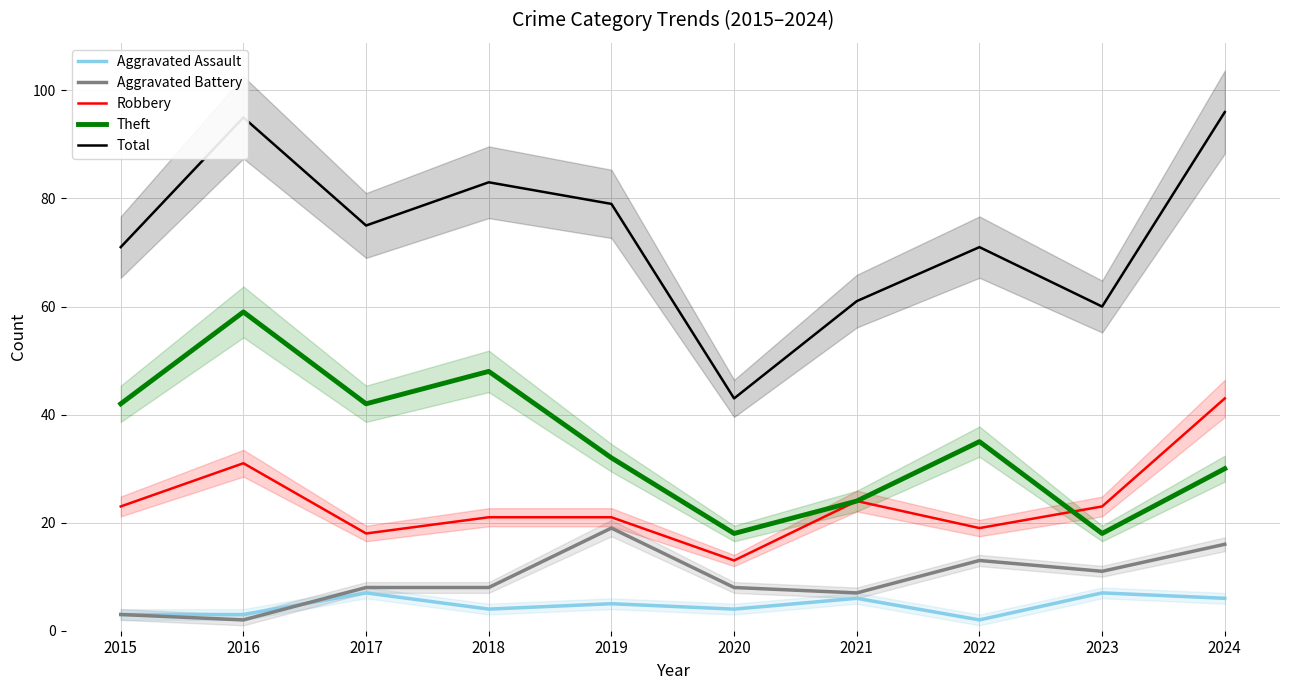

What is the difference between the second highest and second lowest values in the Aggravated Assault series?

4